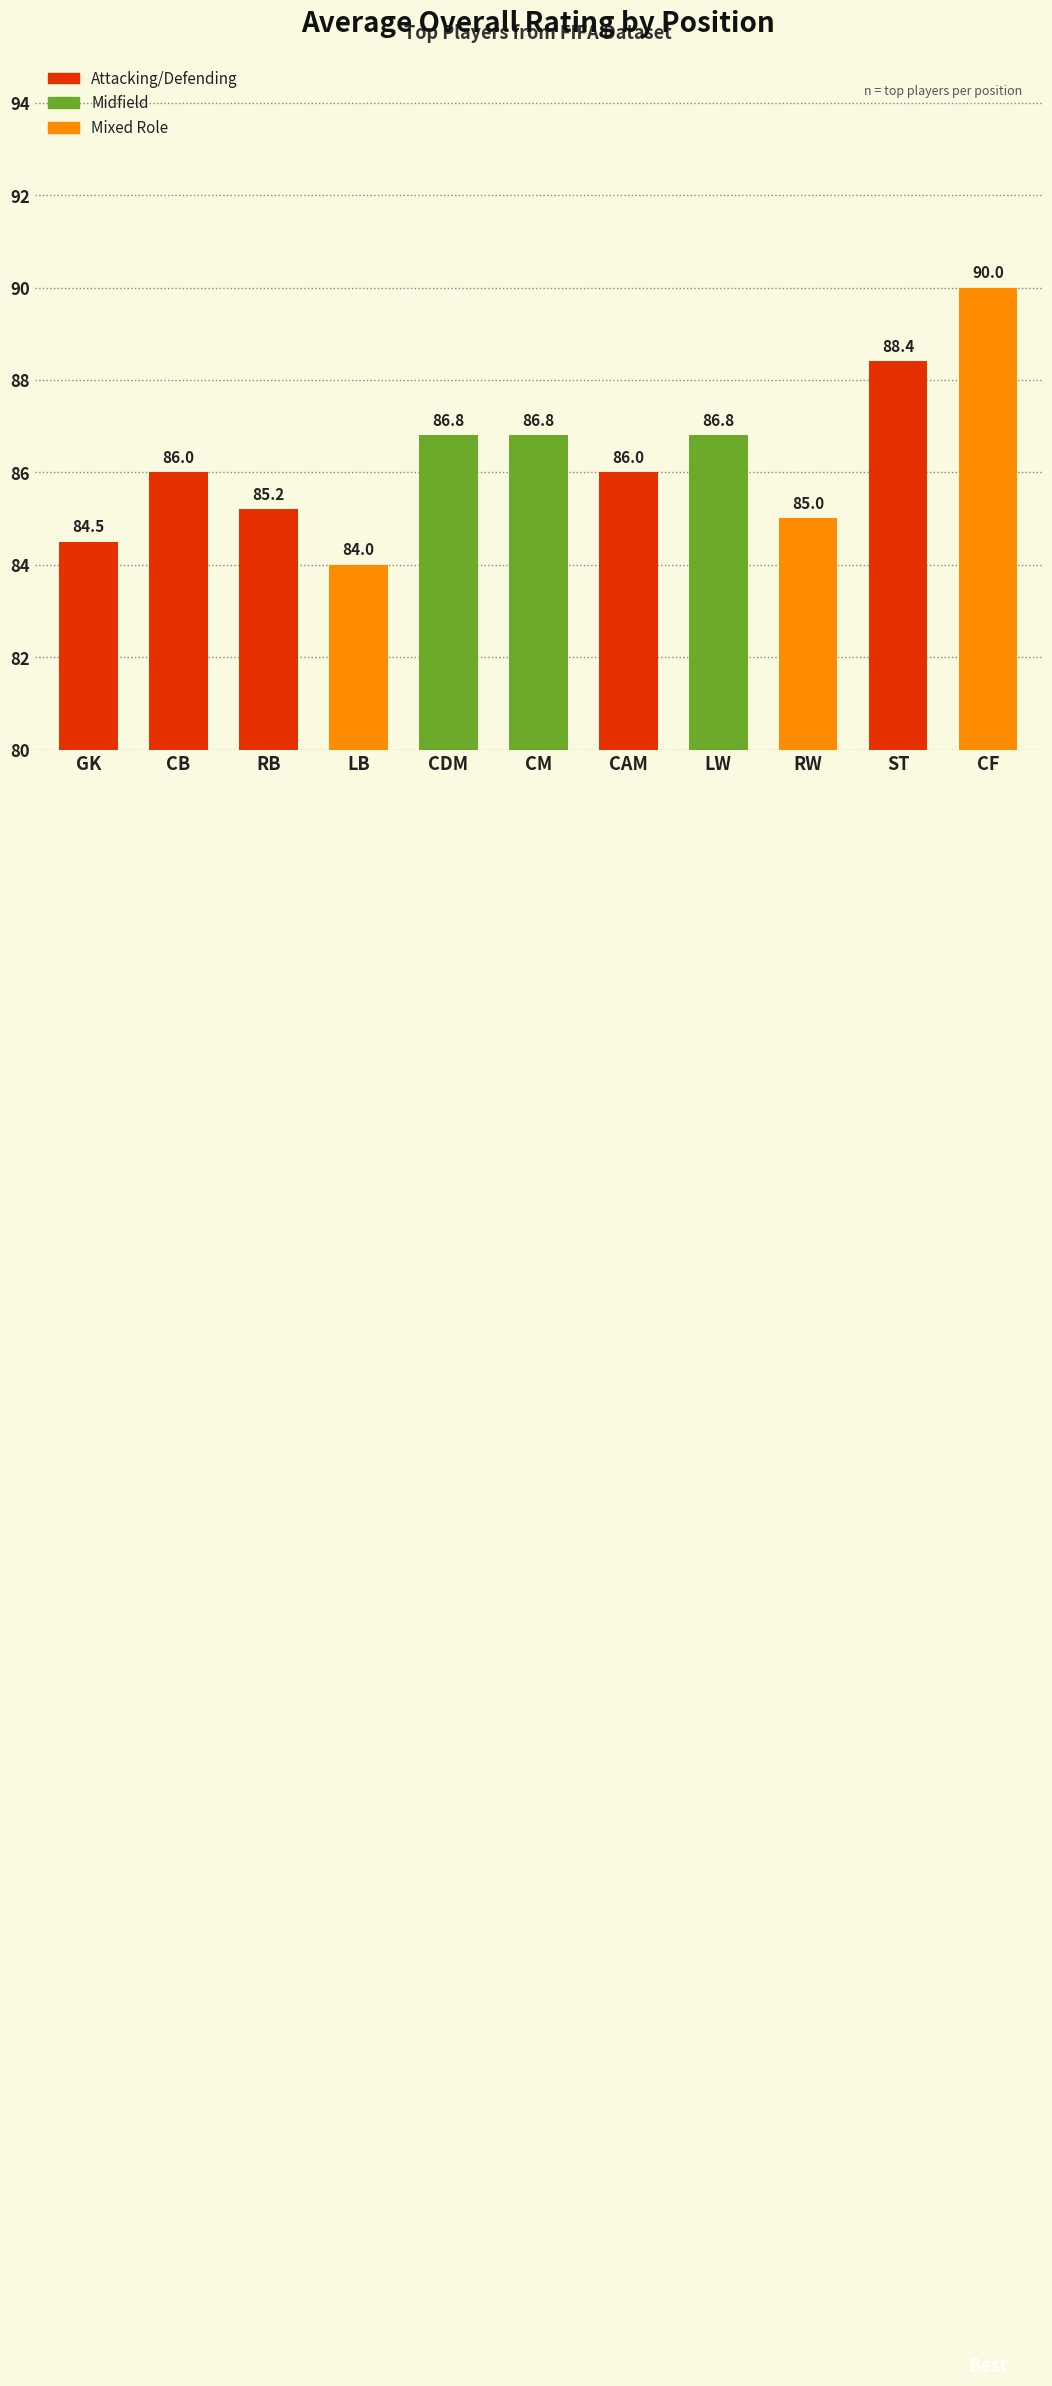

How many data points are less than 86?

4